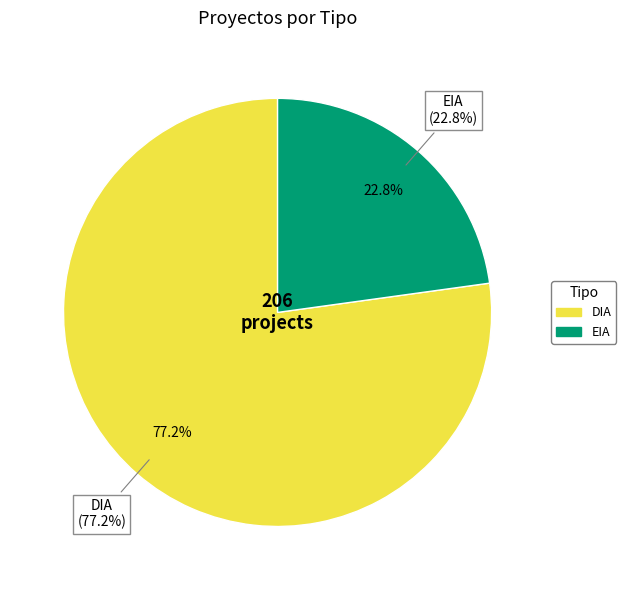

Which slice is the largest?

DIA